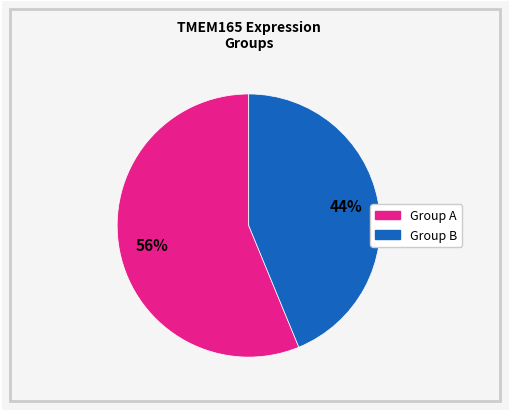

To the nearest percent, what is the average slice percentage?

50%